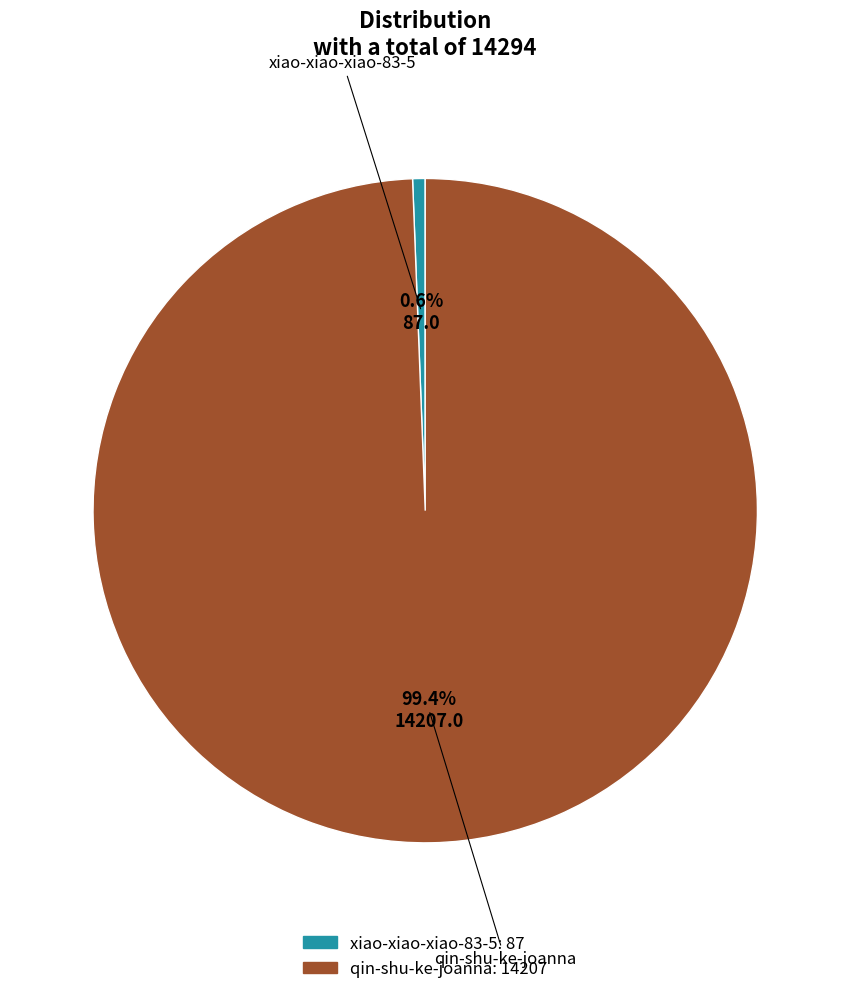

To the nearest percent, what percentage of the pie is qin-shu-ke-joanna?

99%